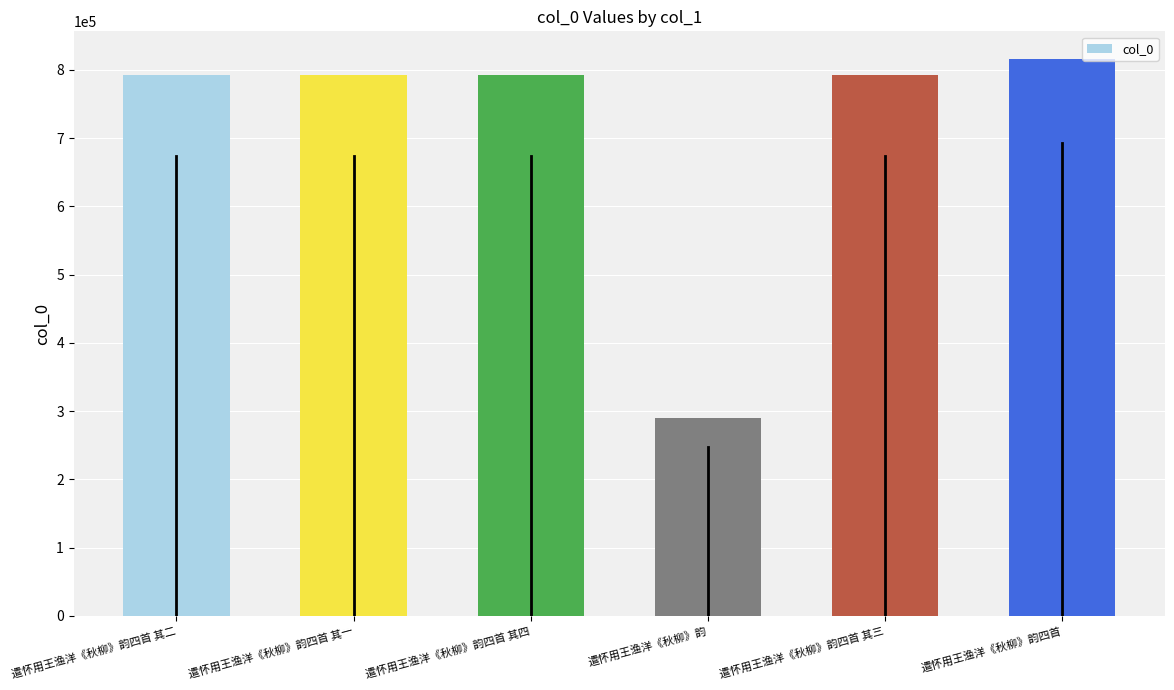

How many bars are there in total?

6